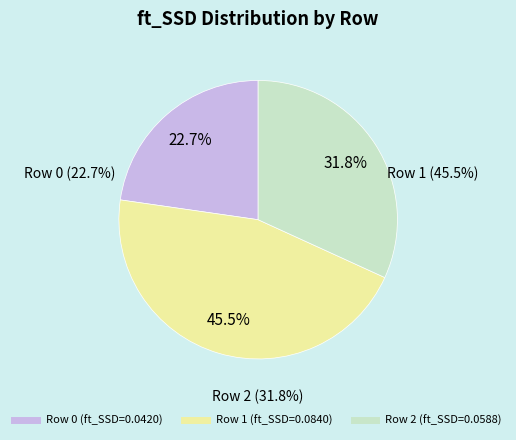

What percentage is the Row 0 slice, to the nearest percent?

23%